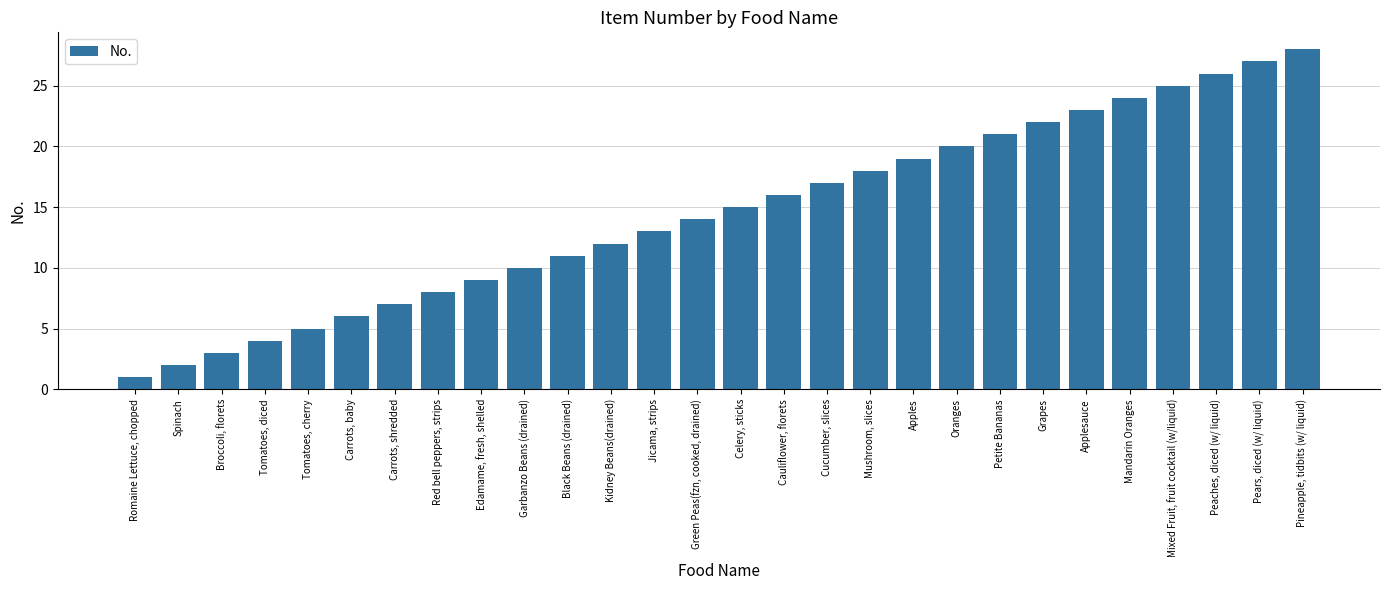

List the labels in order of value, smallest first.

Romaine Lettuce, chopped, Spinach, Broccoli, florets, Tomatoes, diced, Tomatoes, cherry, Carrots, baby, Carrots, shredded, Red bell peppers, strips, Edamame, fresh, shelled, Garbanzo Beans (drained), Black Beans (drained), Kidney Beans(drained), Jicama, strips, Green Peas(fzn, cooked, drained), Celery, sticks, Cauliflower, florets, Cucumber, slices, Mushroom, slices, Apples, Oranges, Petite Bananas, Grapes, Applesauce, Mandarin Oranges, Mixed Fruit, fruit cocktail (w/liquid), Peaches, diced (w/ liquid), Pears, diced (w/ liquid), Pineapple, tidbits (w/ liquid)